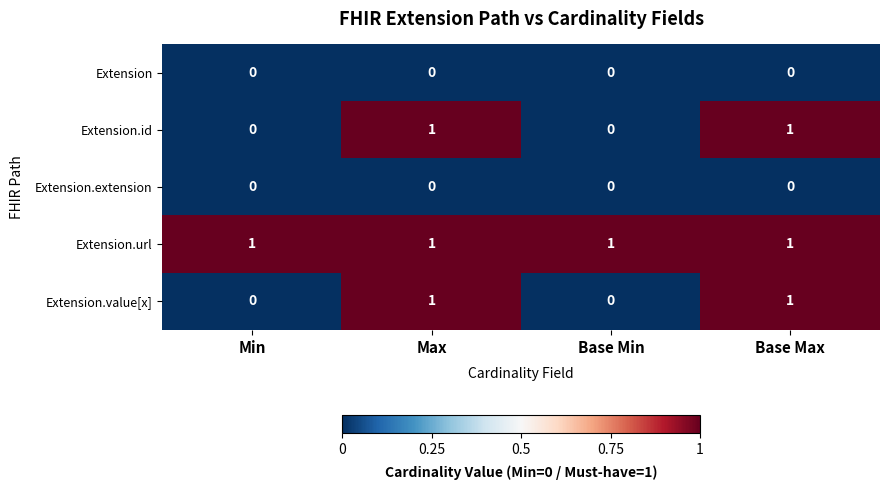

Reading left to right, extract all data points from this chart.

Extension: Min=0	Max=0	Base Min=0	Base Max=0
Extension.id: Min=0	Max=1	Base Min=0	Base Max=1
Extension.extension: Min=0	Max=0	Base Min=0	Base Max=0
Extension.url: Min=1	Max=1	Base Min=1	Base Max=1
Extension.value[x]: Min=0	Max=1	Base Min=0	Base Max=1